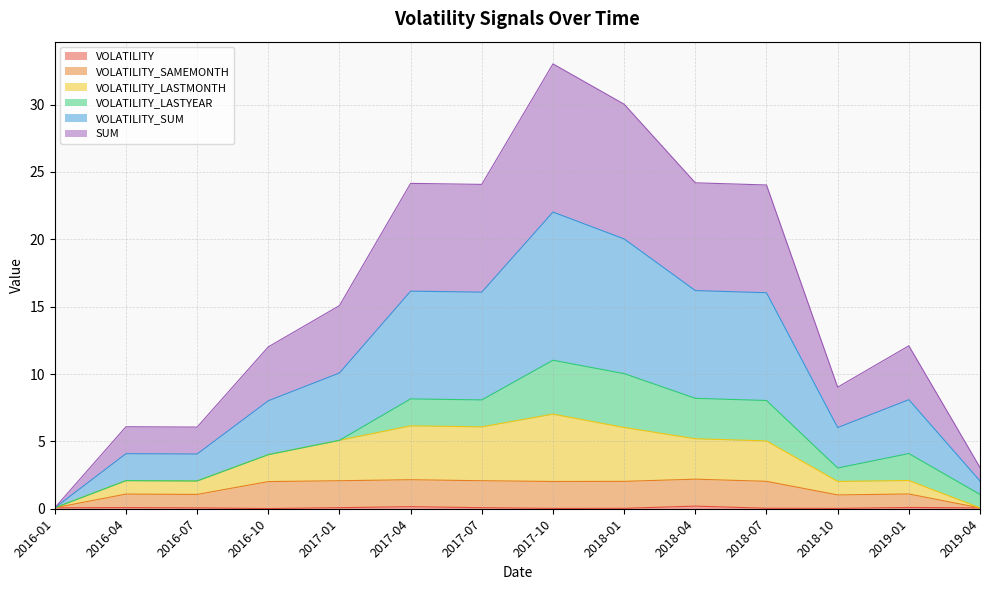

How many lines are shown in the chart?

6